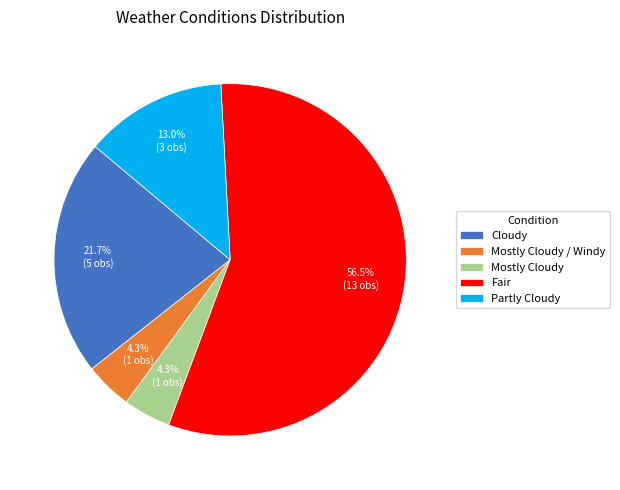

To the nearest percent, what portion does Partly Cloudy represent?

13%